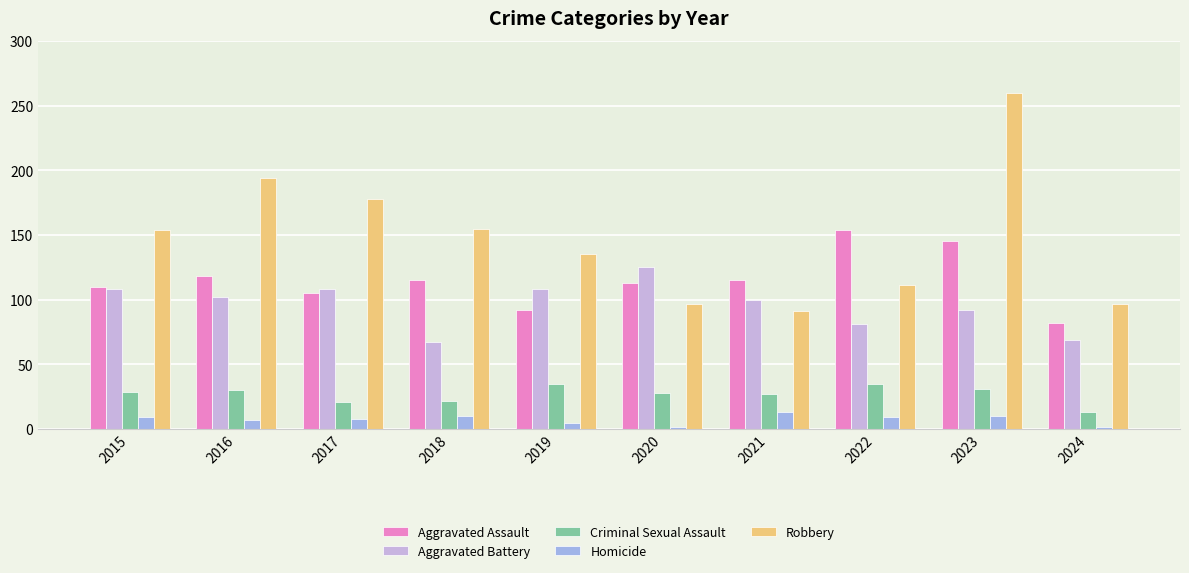

Is the value of Homicide at 2023 greater than the value of Robbery at 2015?

No